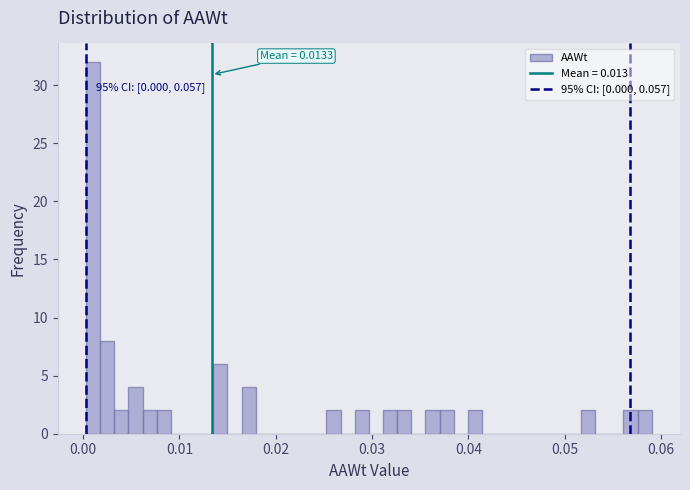

Read against the x-axis, roughly where is the centre of the tallest bar?

0.001